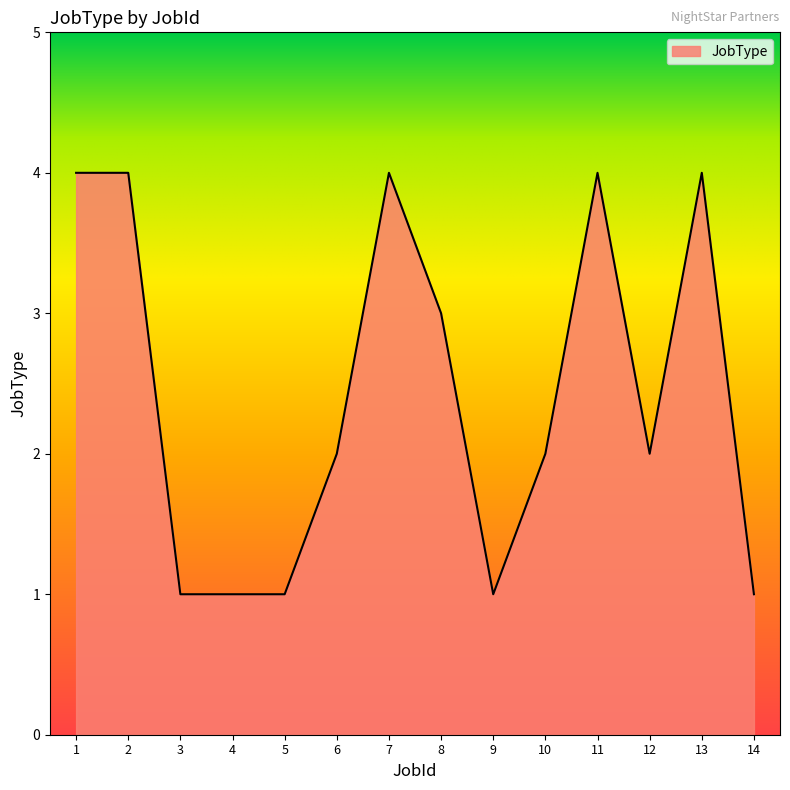

Reading right to left, extract all data points from this chart.

1	4	2	4	2	1	3	4	2	1	1	1	4	4